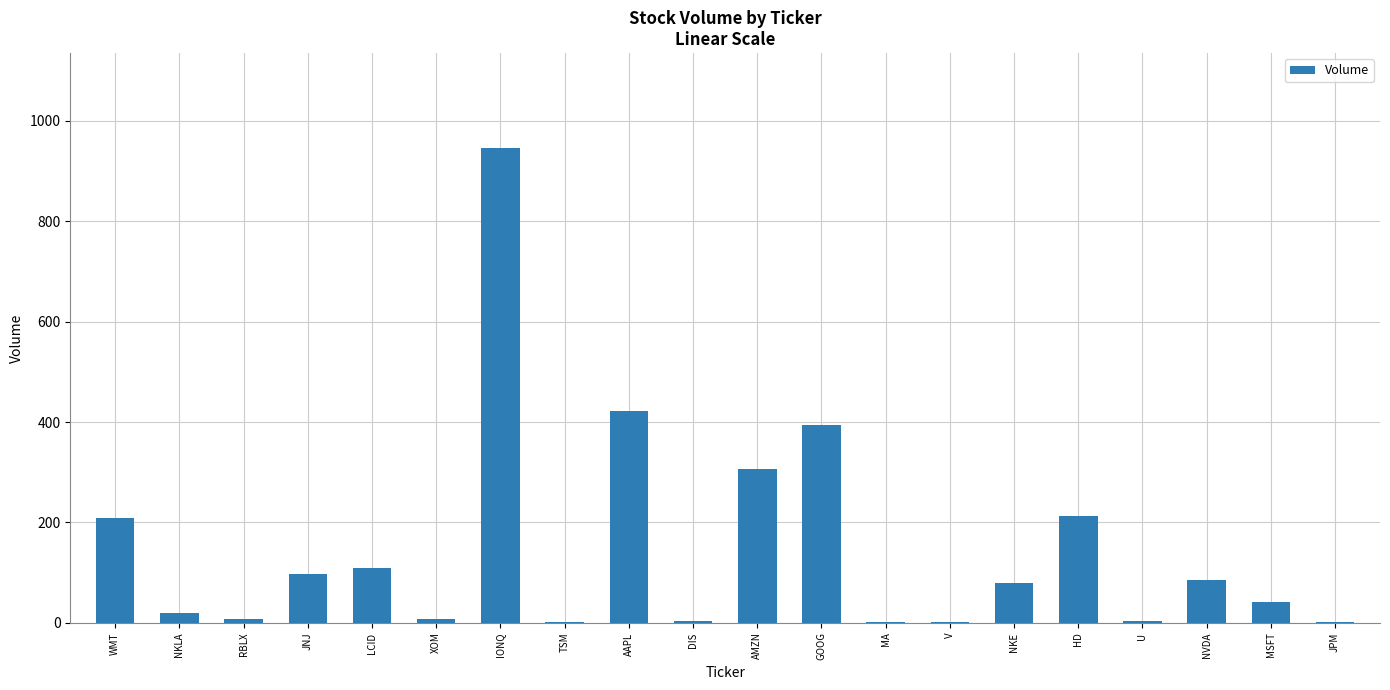

What is the maximum value shown in the chart?

946